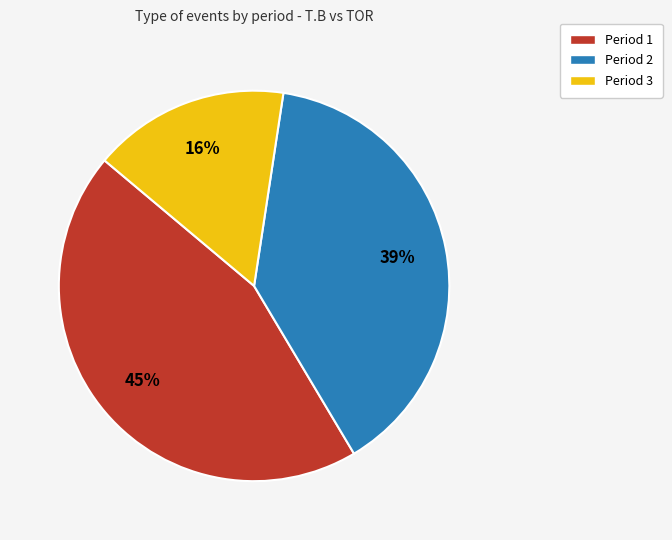

Does Period 3 account for over 50% of the chart?

No